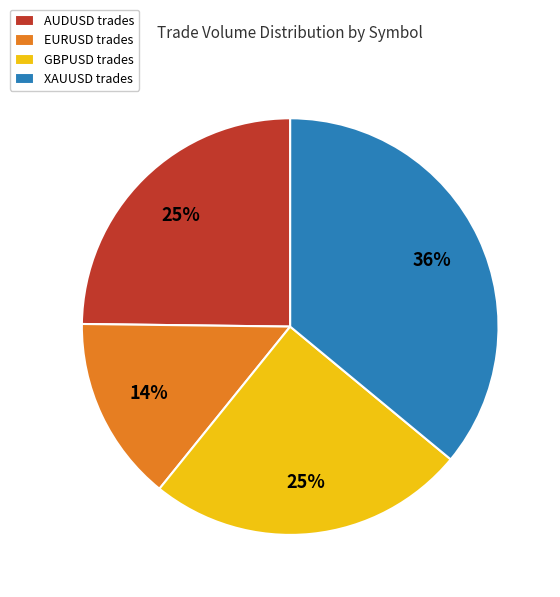

Do GBPUSD trades and EURUSD trades together represent more than half of the pie?

No